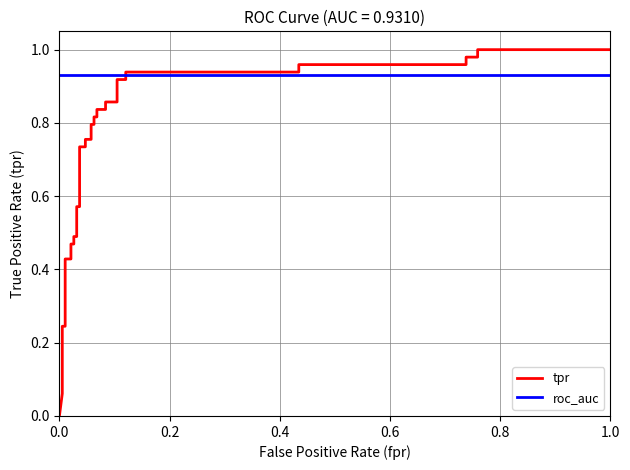

Which series has the largest range (max minus min)?

tpr